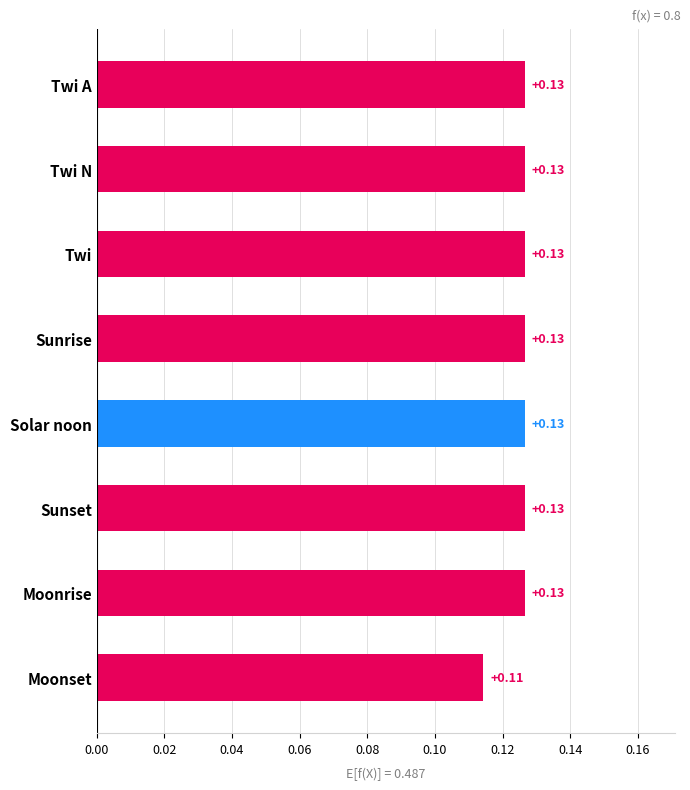

What is the sum of all values?

1.0